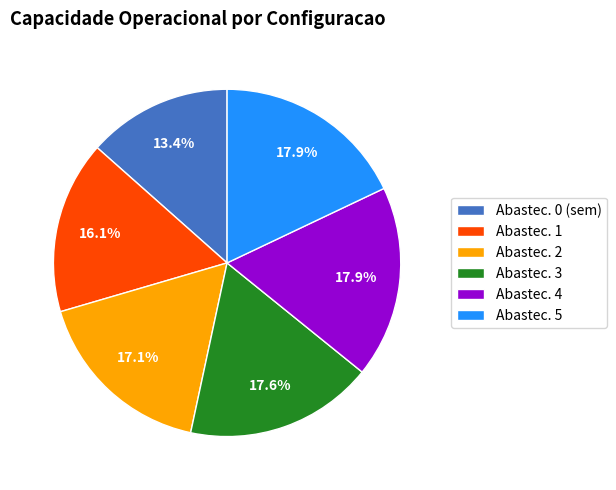

Does Abastec. 3 account for over 50% of the chart?

No